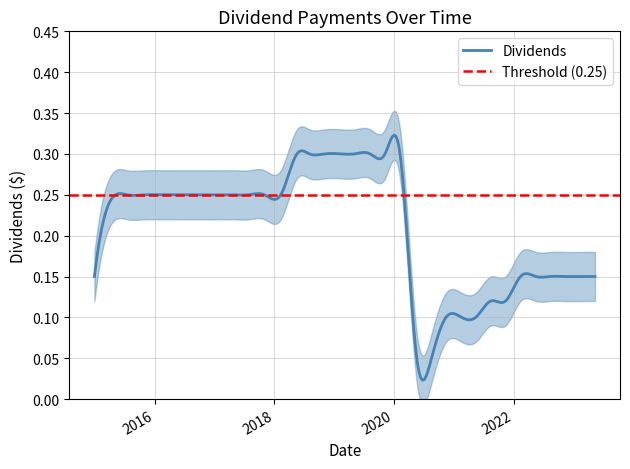

Count the values in the range 0 to 1.

34